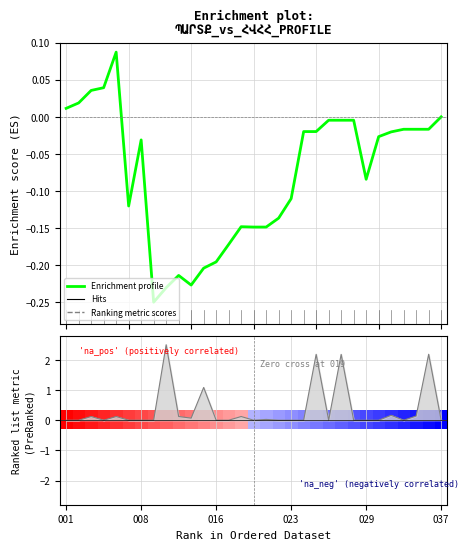

What is the maximum value shown in the chart?

0.1